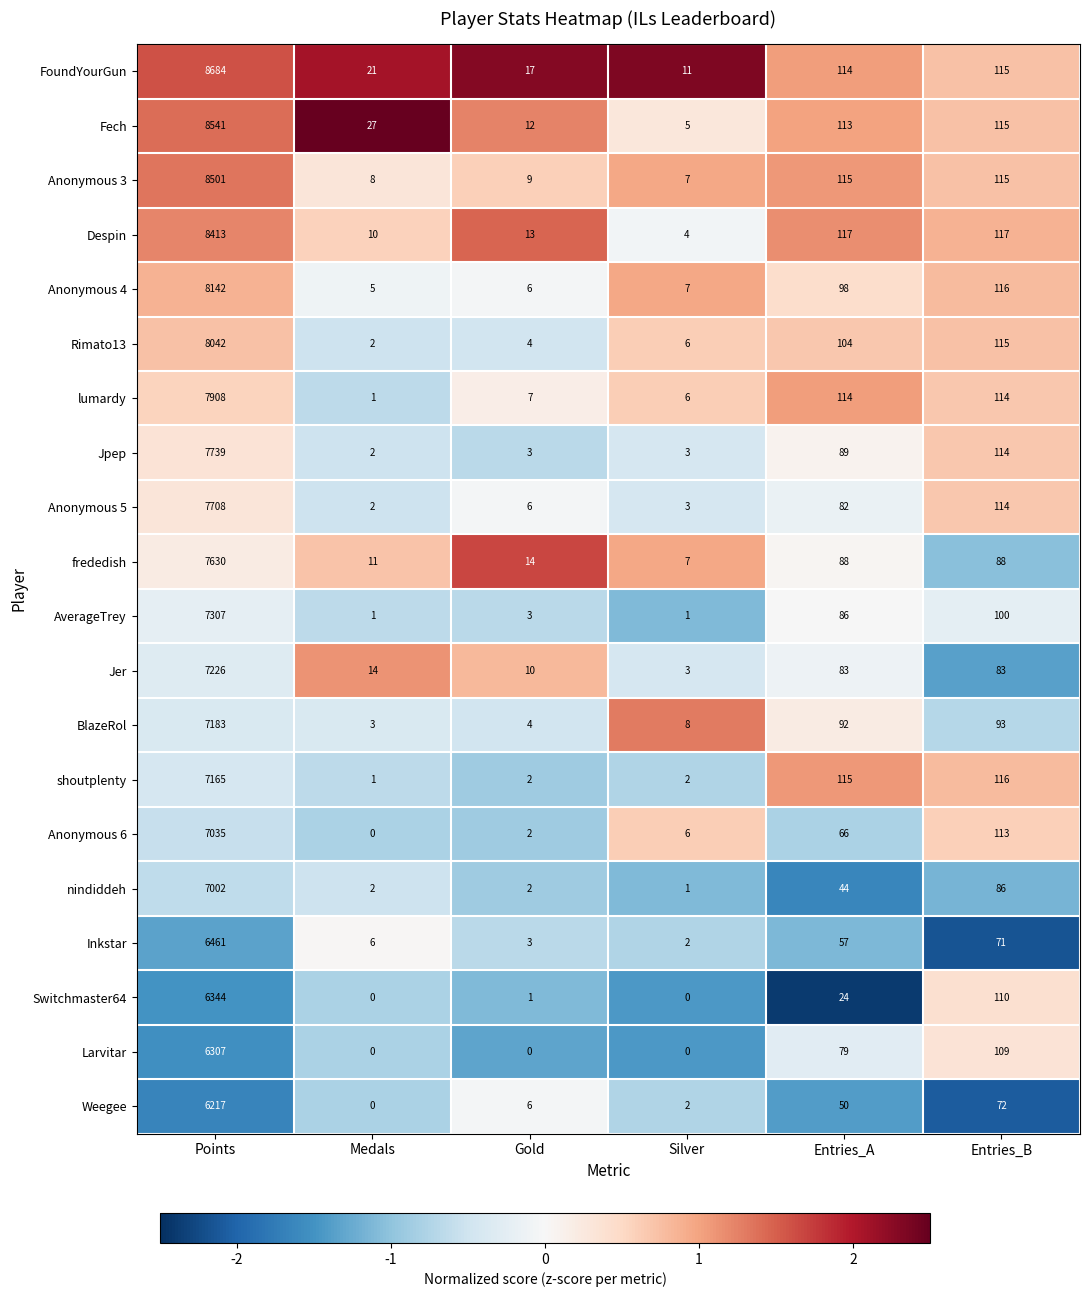

At which category is the sum across all series the highest?

Points